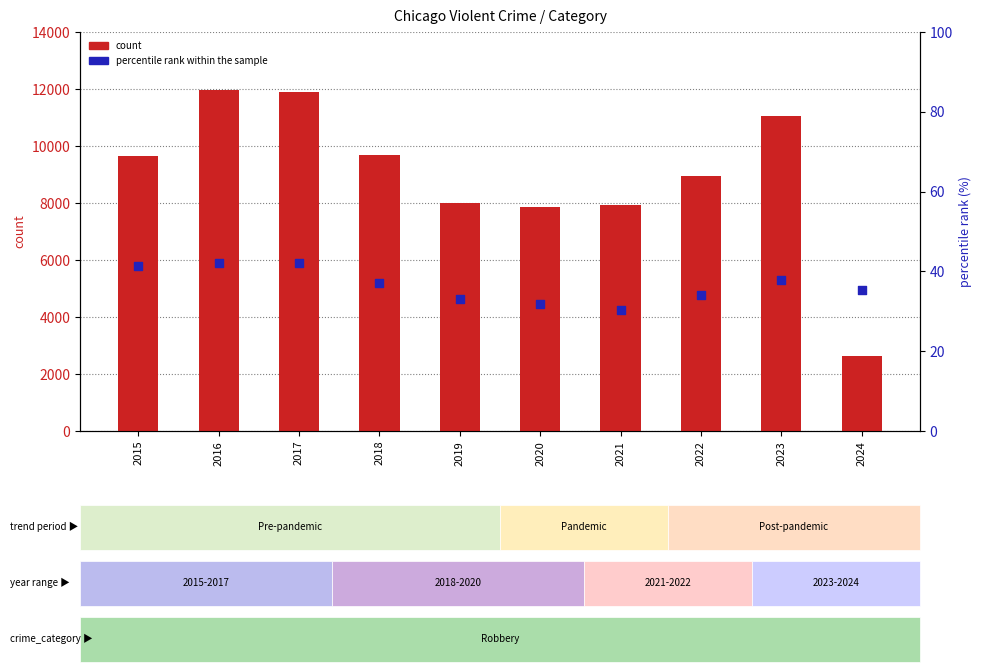

Which series reaches the minimum Y coordinate?

percentile rank within the sample